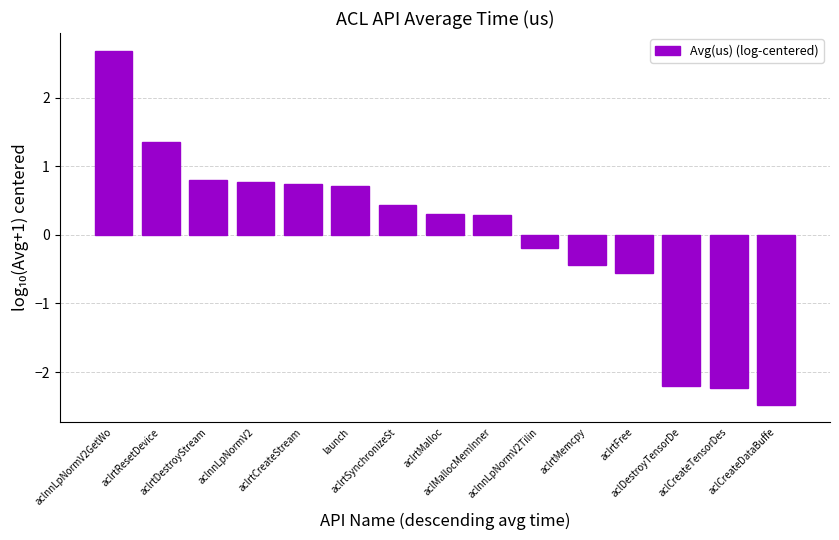

What is the label of the 12th bar from the right?

aclnnLpNormV2